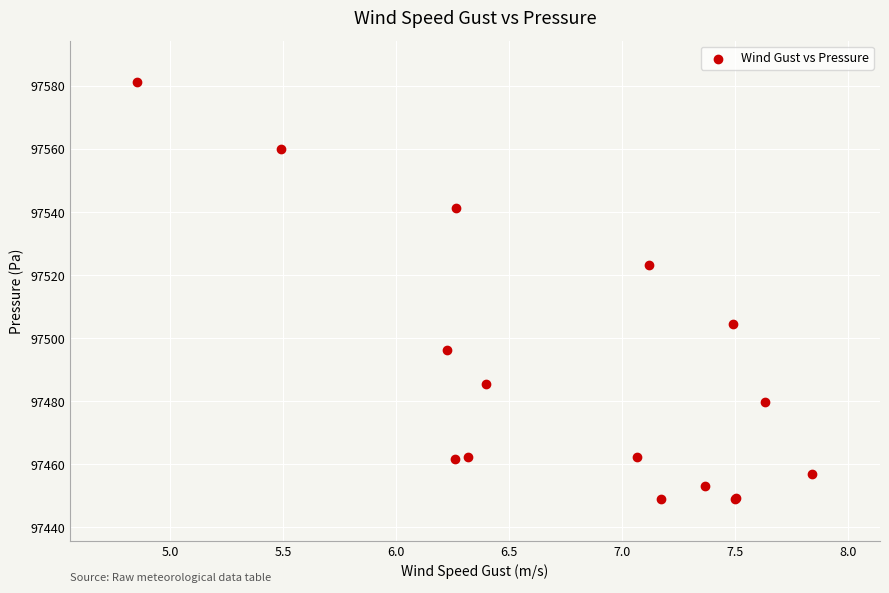

What Y value in the scatter plot is closest to 97515?

97523.2